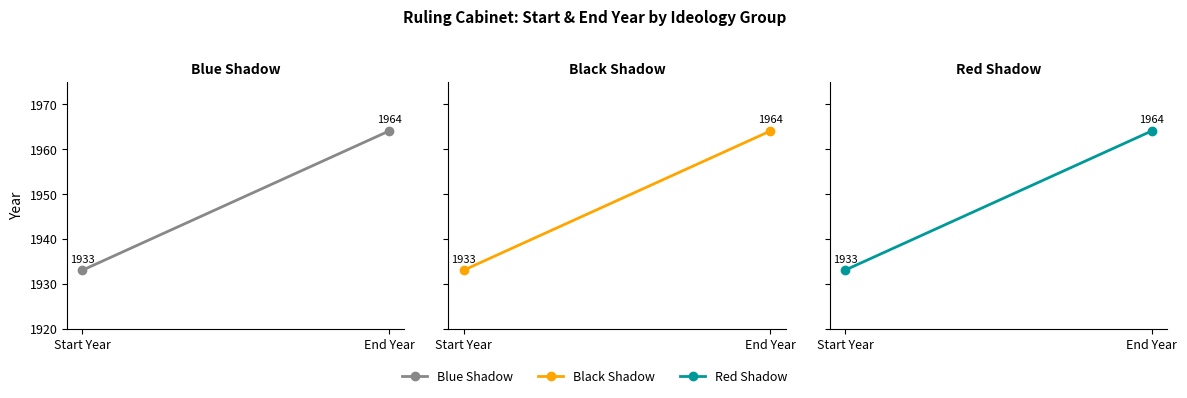

Count the Black Shadow values in the range 1933 to 1964.

2